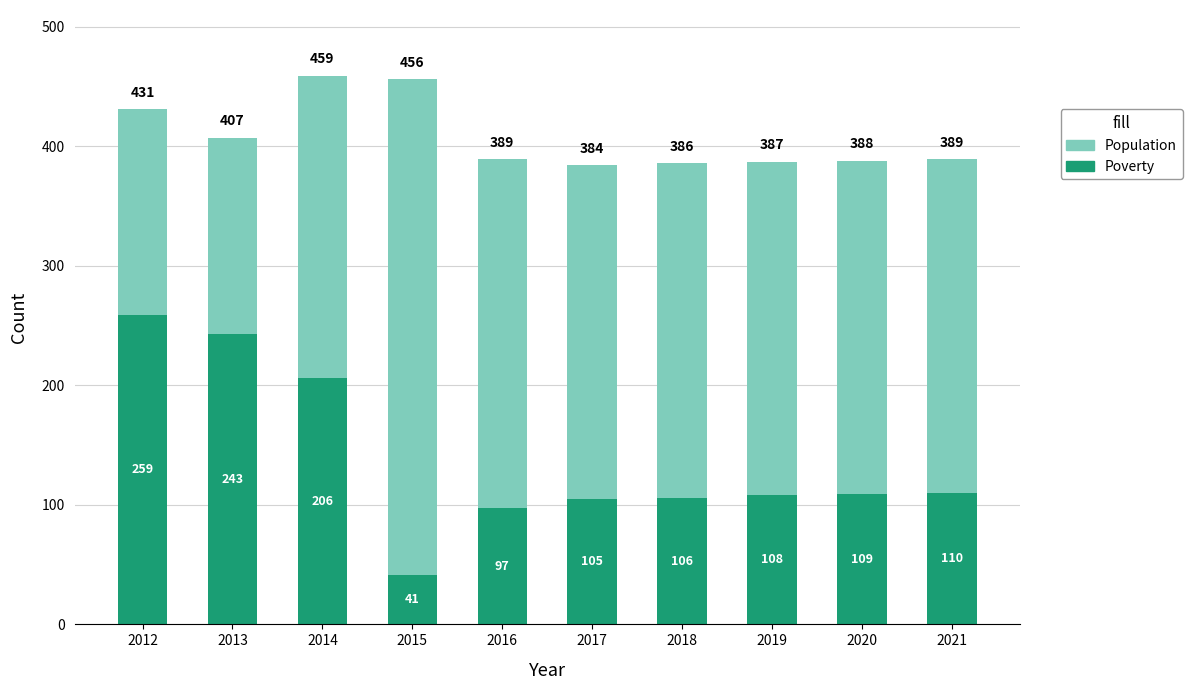

Rank the series at 2016 from lowest to highest value.

Poverty (Unique), Population (Total)